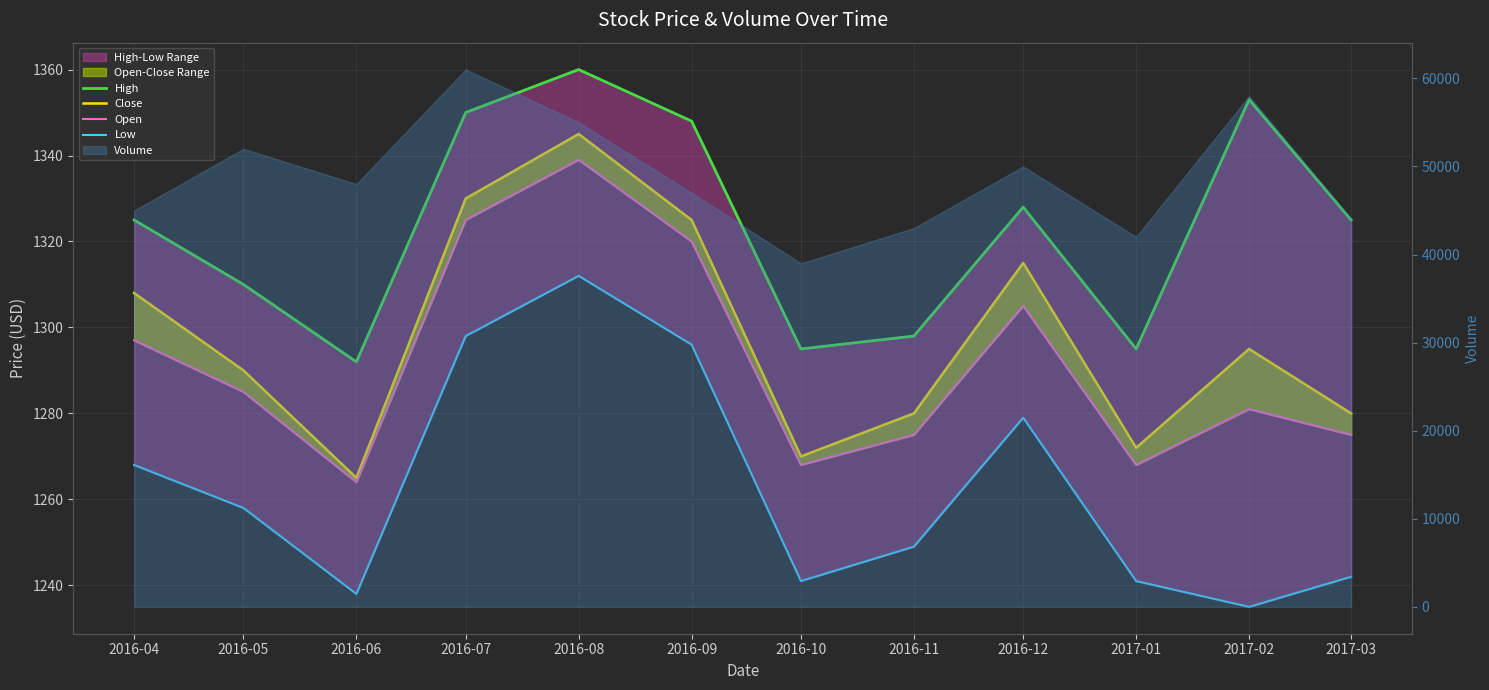

At 2016-07, list the series in order from smallest to largest.

Low, Open, Close, High